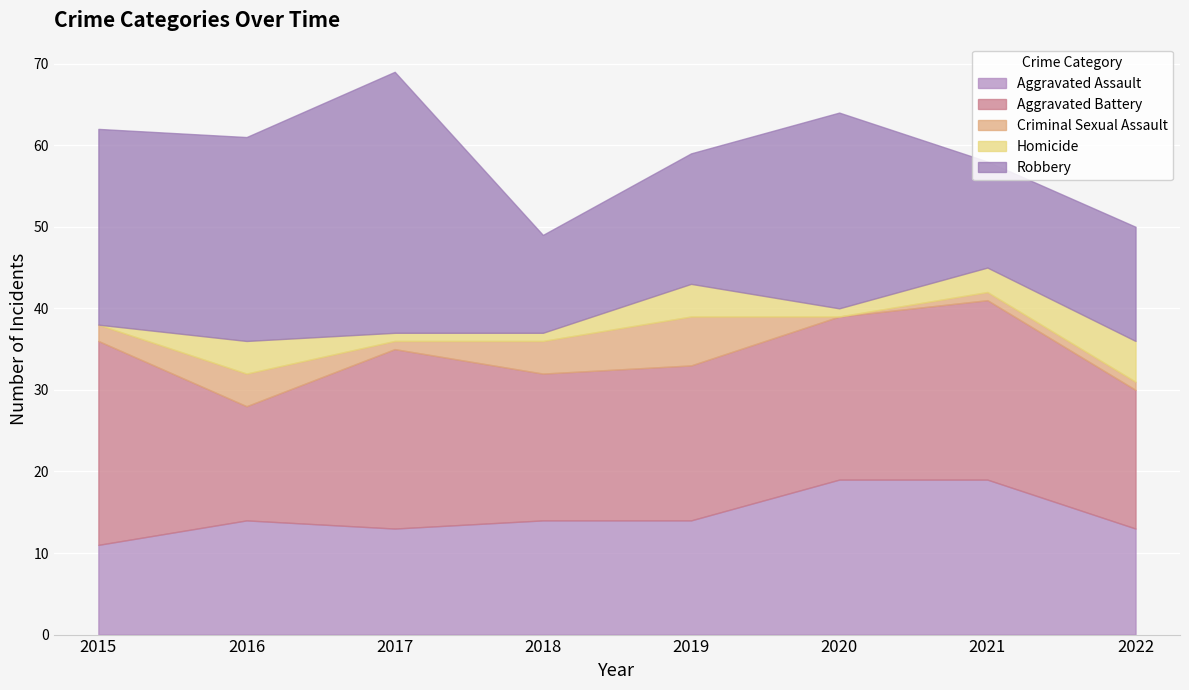

Which series changed the most between 2015 and 2021?

Robbery